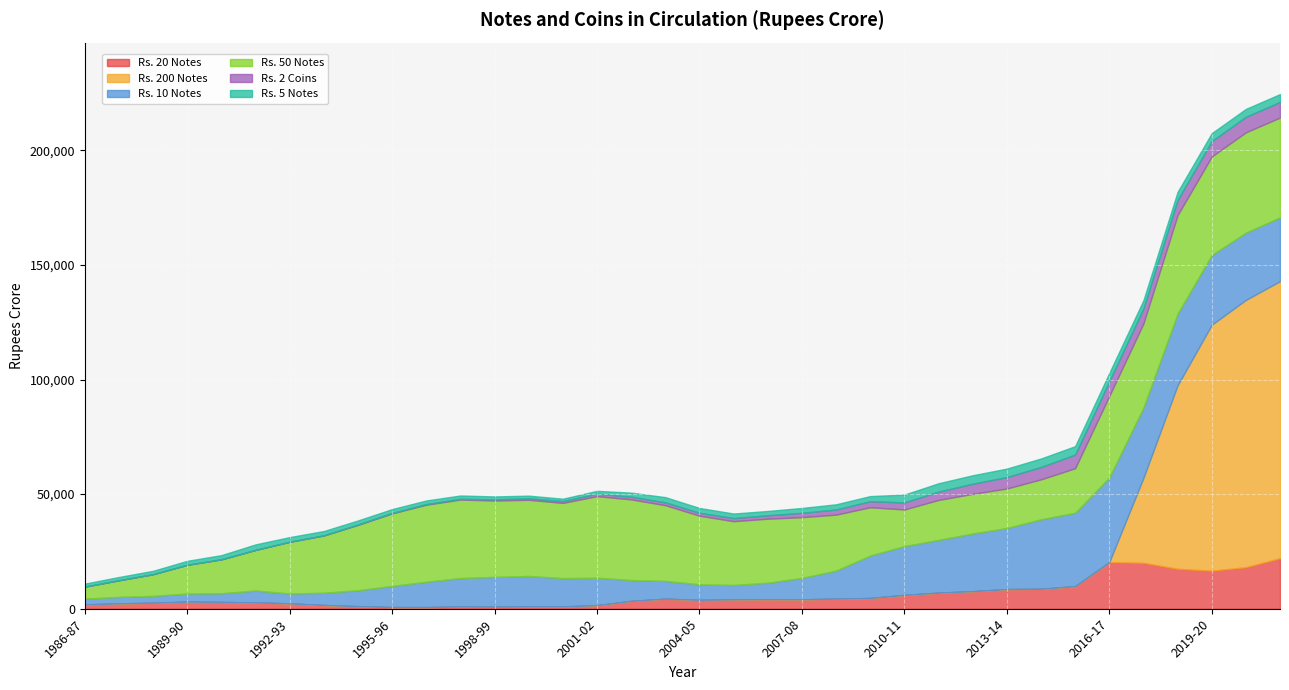

What is the total value across all series at 2012-13?

58233